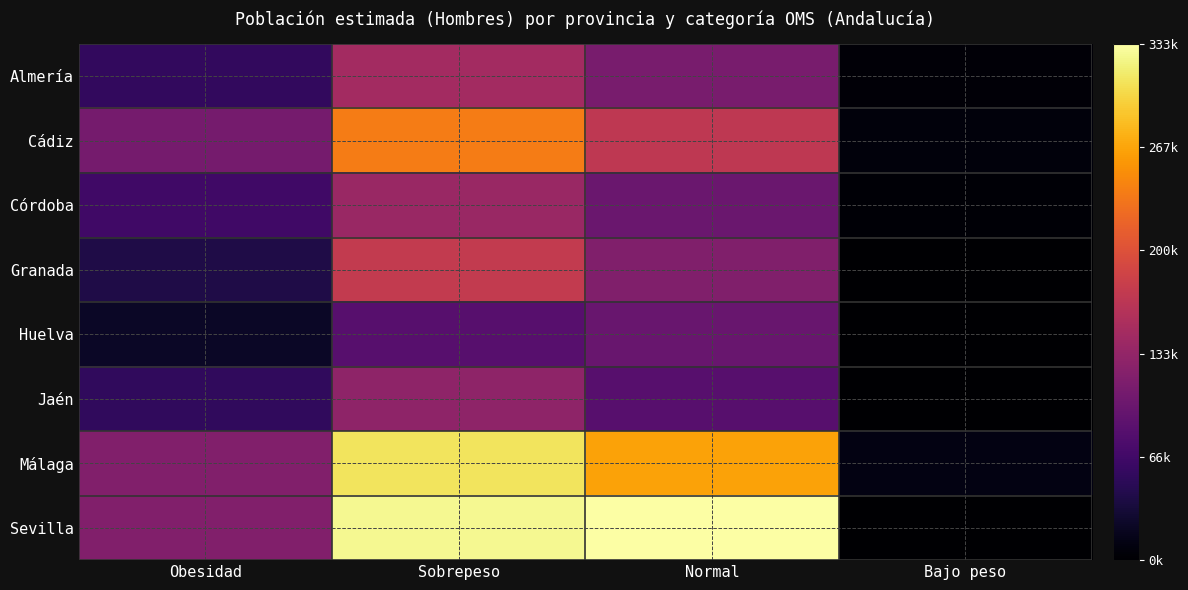

What is the total value across all series at Bajo peso?

28165